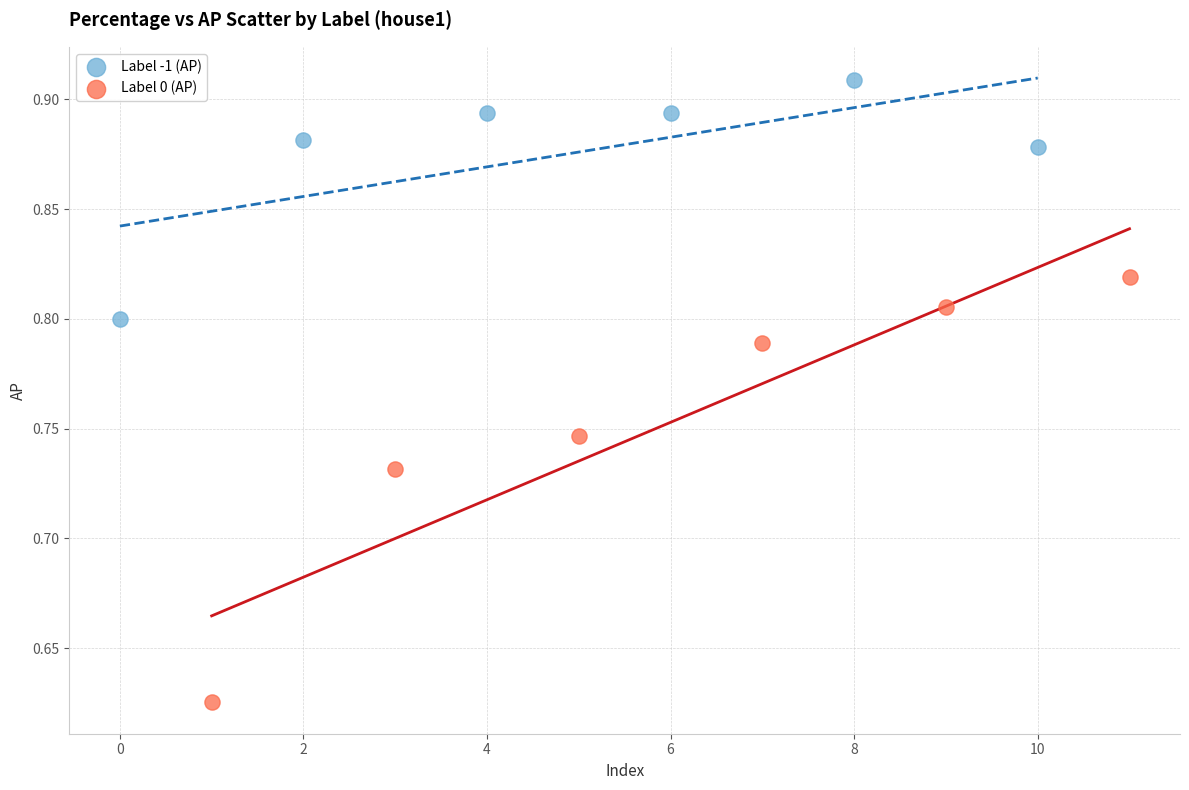

Which series reaches the maximum Y coordinate?

Label -1 (AP)